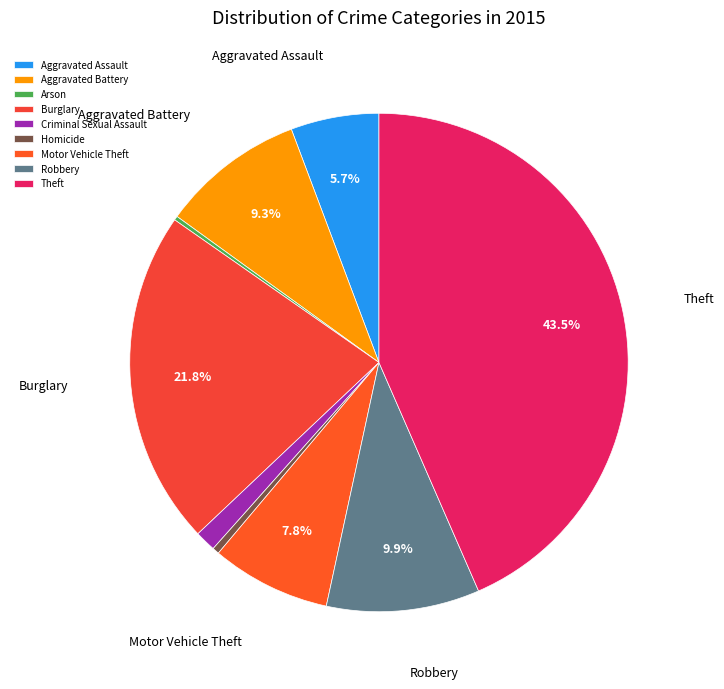

What is the smallest slice in the pie chart?

Arson